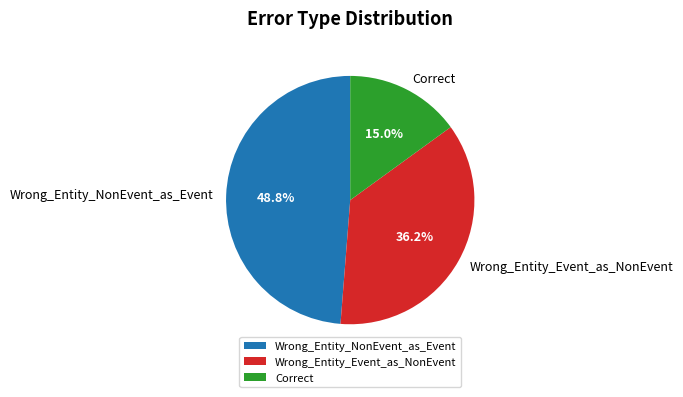

Is it true that Wrong_Entity_Event_as_NonEvent is 30% of the pie?

False